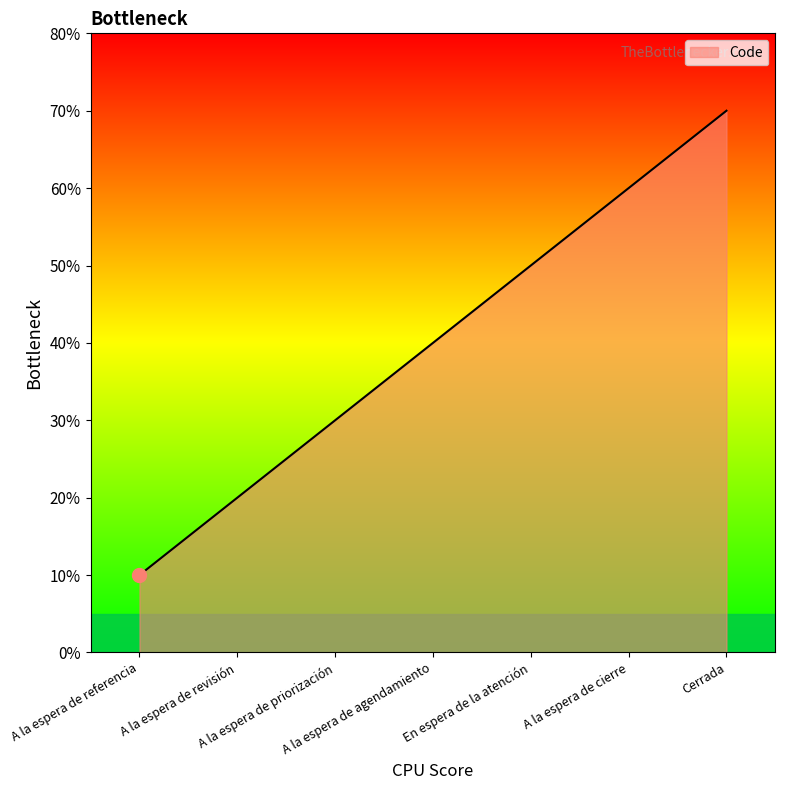

Rank the categories by value from highest to lowest.

Cerrada, A la espera de cierre, En espera de la atención, A la espera de agendamiento, A la espera de priorización, A la espera de revisión, A la espera de referencia